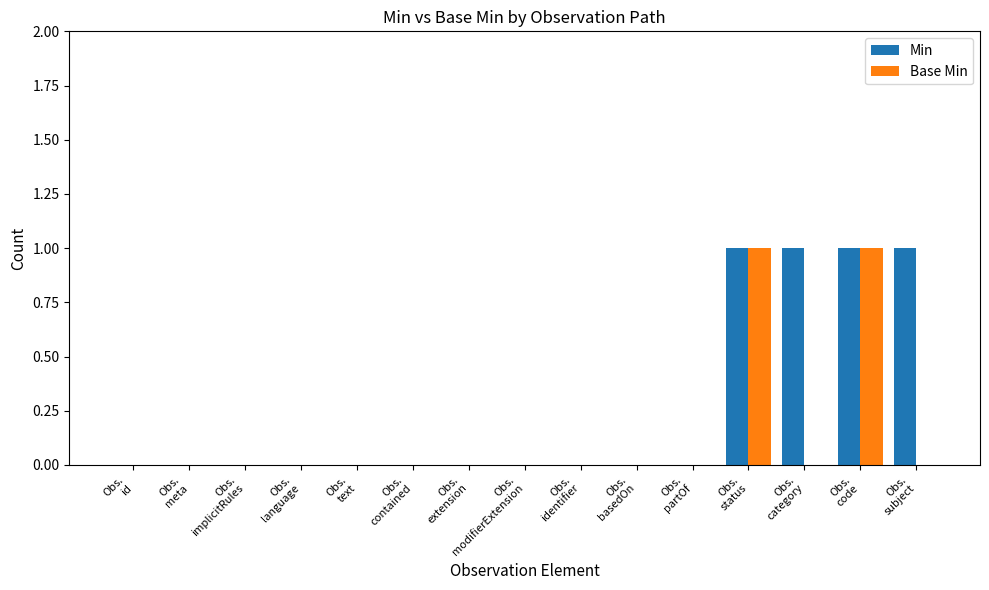

How many groups of bars are there?

15